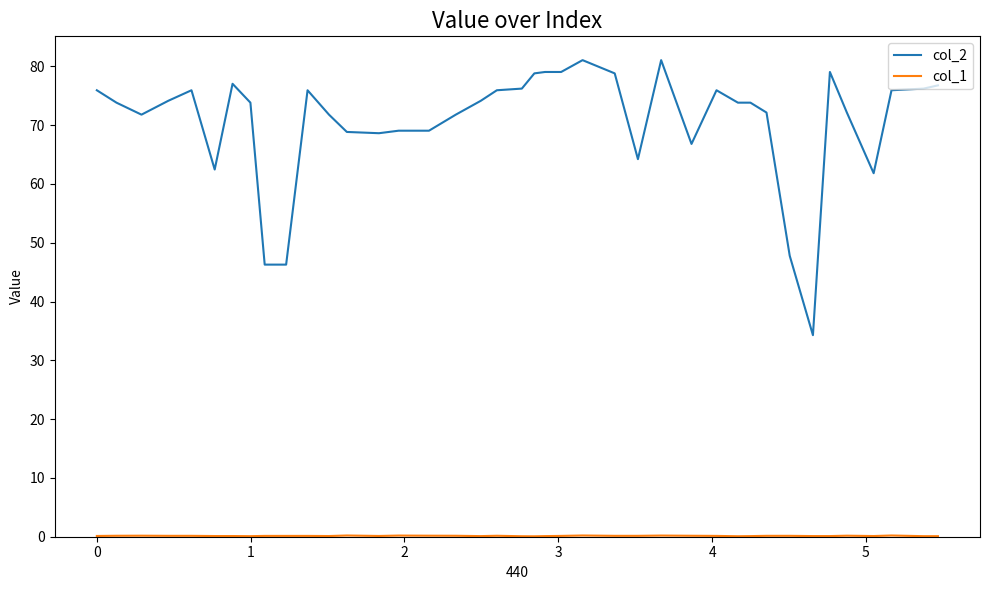

What is the maximum value shown in the chart?

81.1